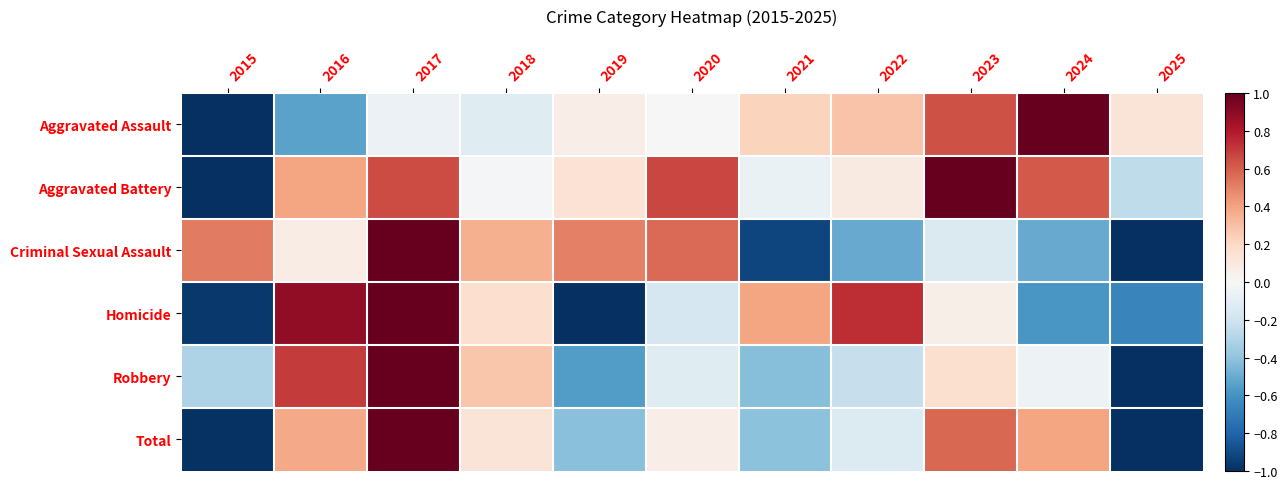

Which series has the largest total across all categories?

Aggravated Battery